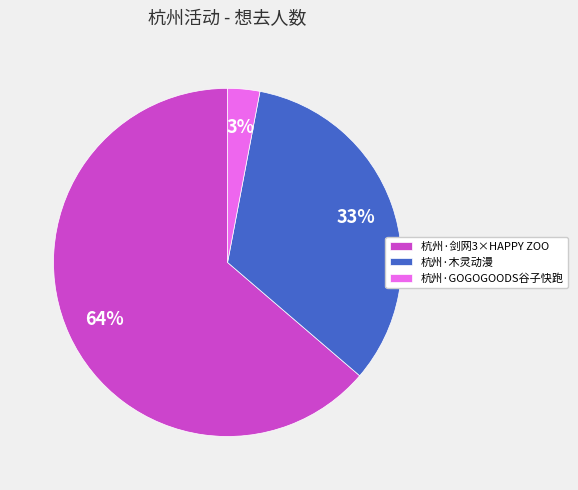

Which has a higher value, 杭州·剑网3×HAPPY ZOO or 杭州·木灵动漫?

杭州·剑网3×HAPPY ZOO